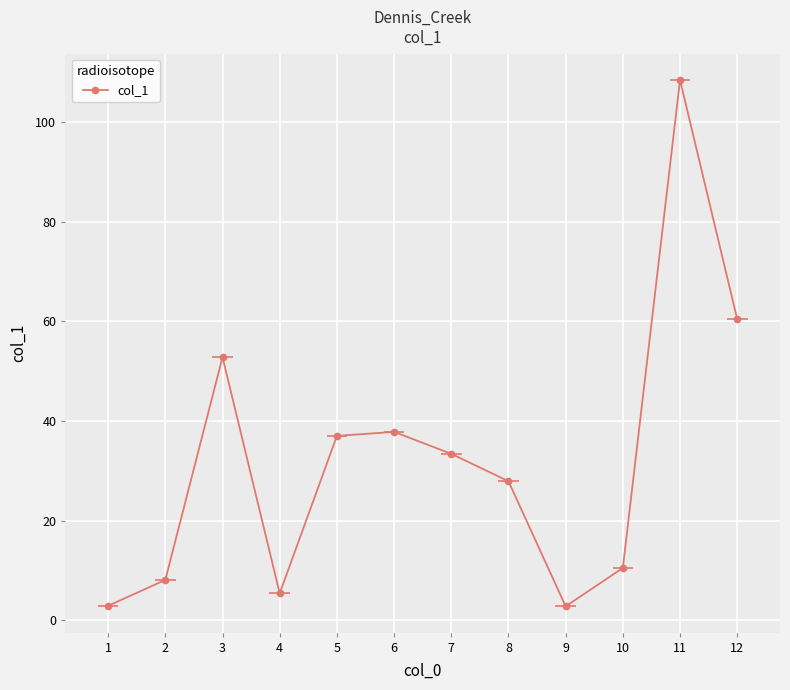

How many values are below 33?

6